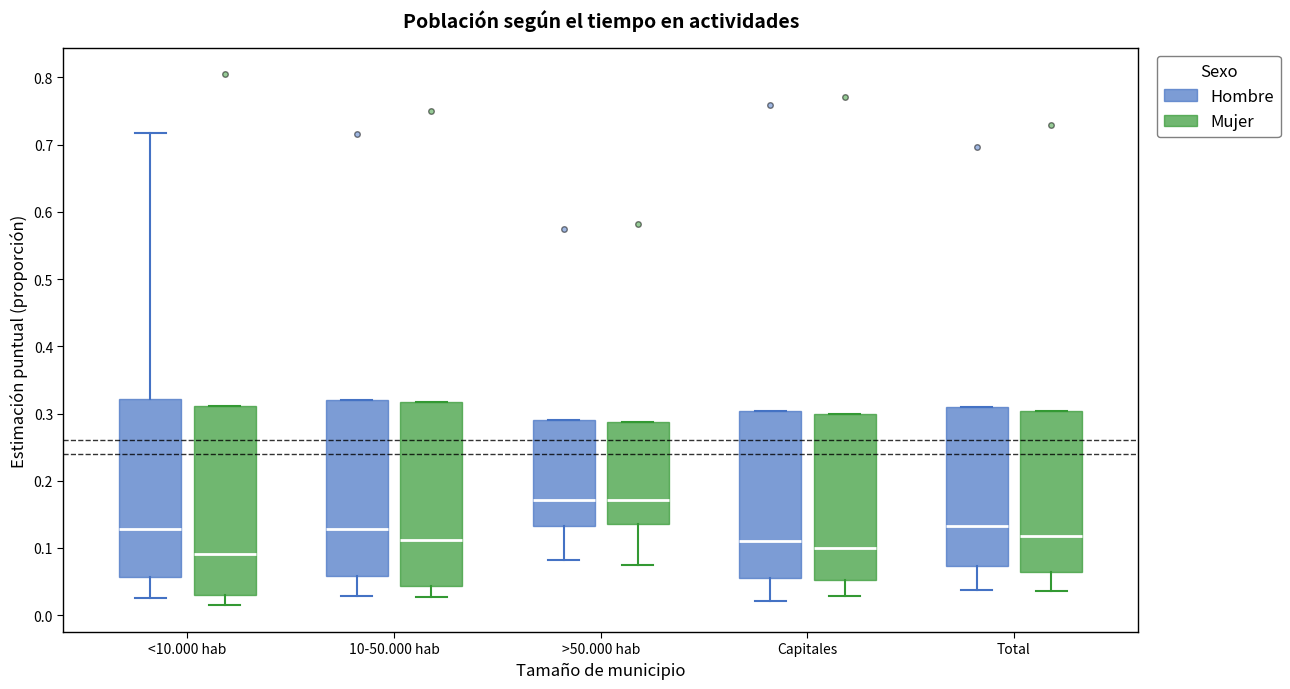

Where does the lower whisker of the box for Total (Hombre) end on the y-axis? The values are not printed on the chart, so give them approximately, as read against the axis.

0.04